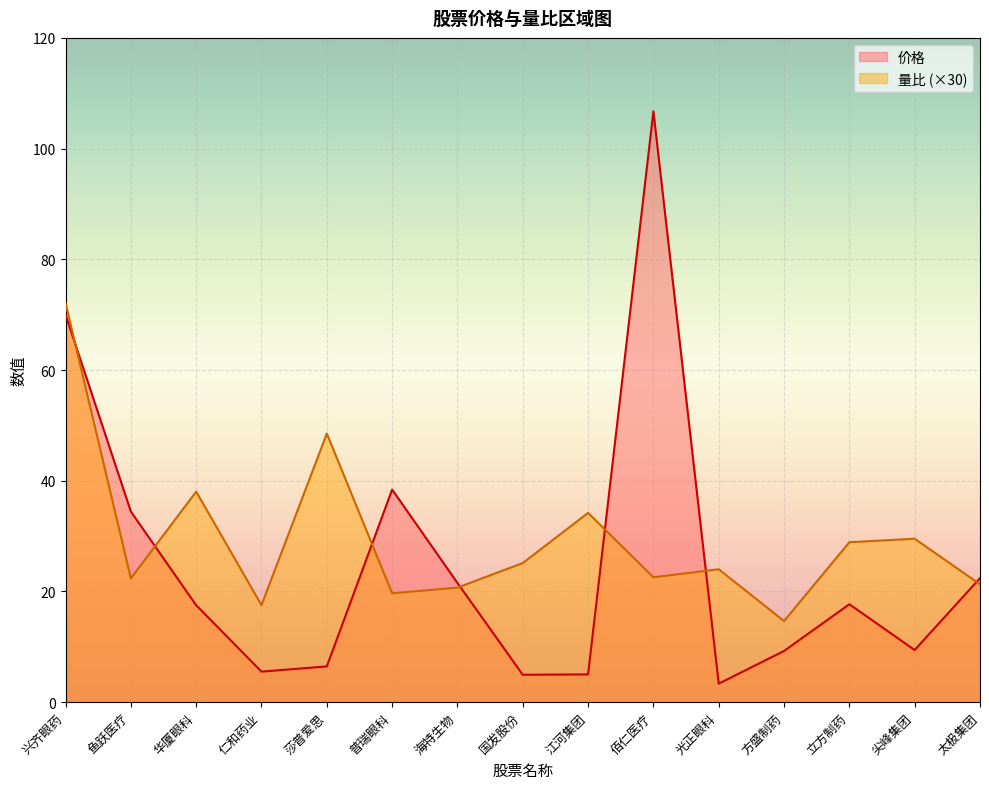

Reading left to right, list all the values displayed in this chart.

价格: 70.0	34.4	17.5	5.5	6.5	38.4	21.5	5.0	5.0	106.7	3.4	9.2	17.7	9.4	22.4
量比: 72.1	22.4	38.0	17.5	48.5	19.7	20.7	25.1	34.2	22.6	24.0	14.7	28.9	29.5	21.3